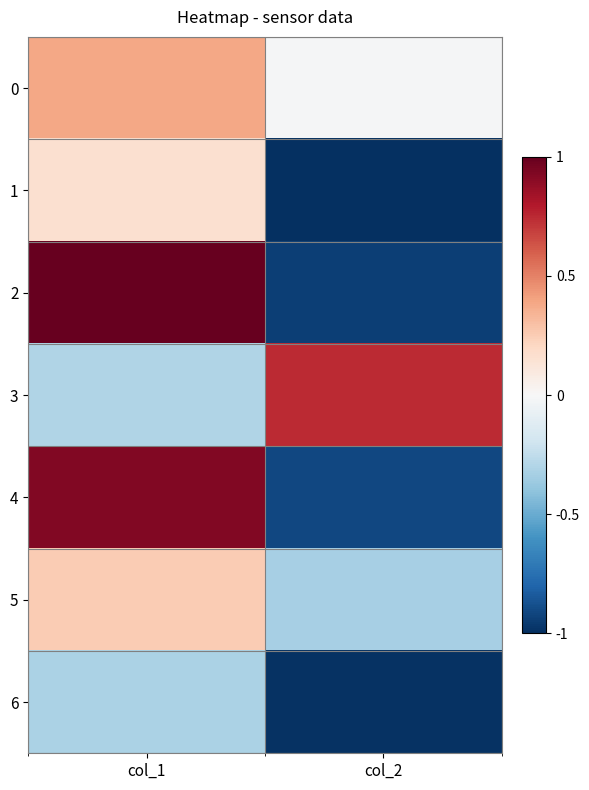

Between col_1 and col_2, which is larger?

col_1